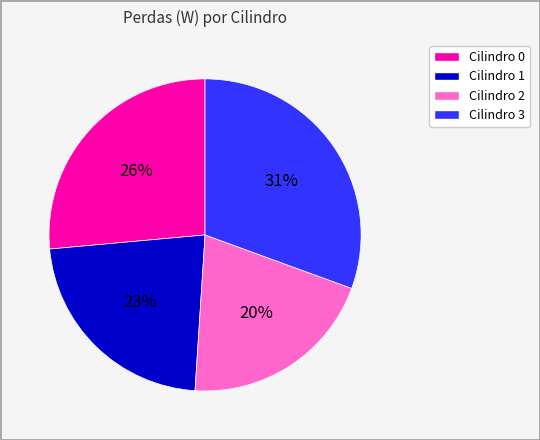

Rank the categories by value from lowest to highest.

Cilindro 2, Cilindro 1, Cilindro 0, Cilindro 3